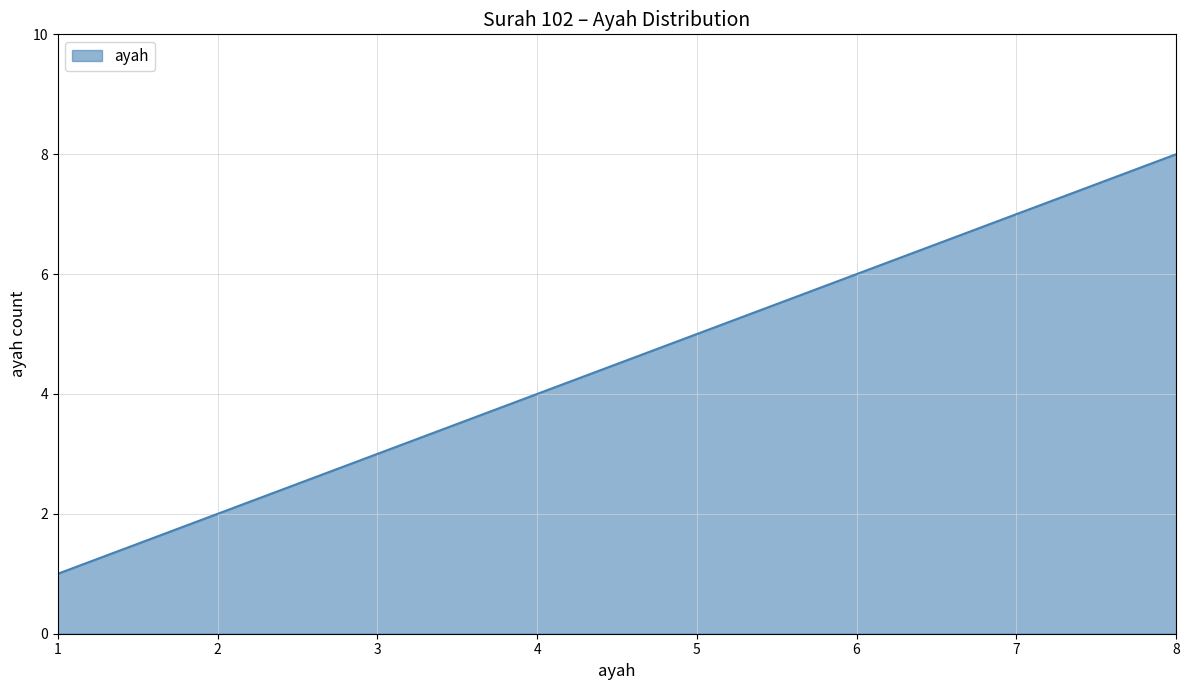

How many series are shown in this chart?

1